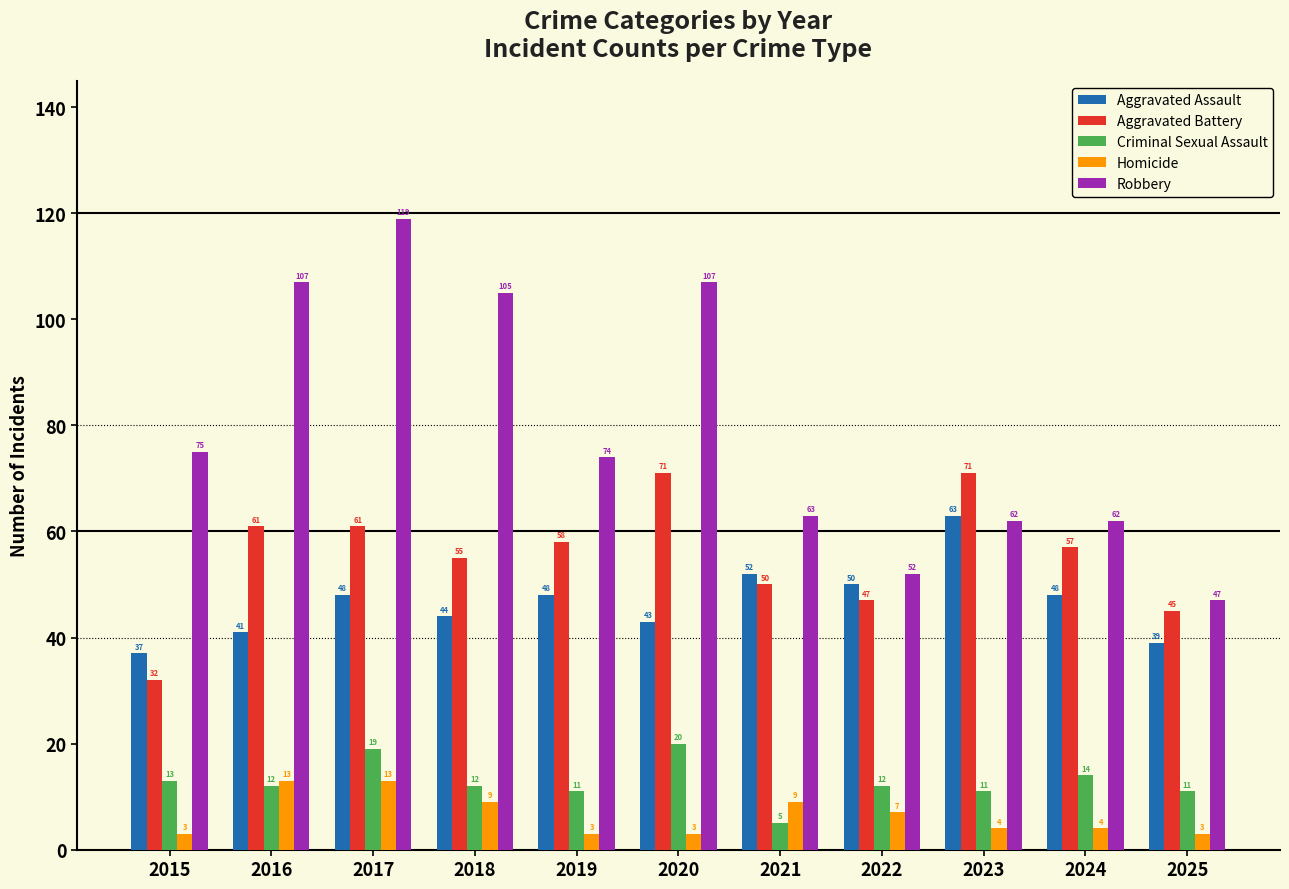

What is the average value of the Homicide series?

6